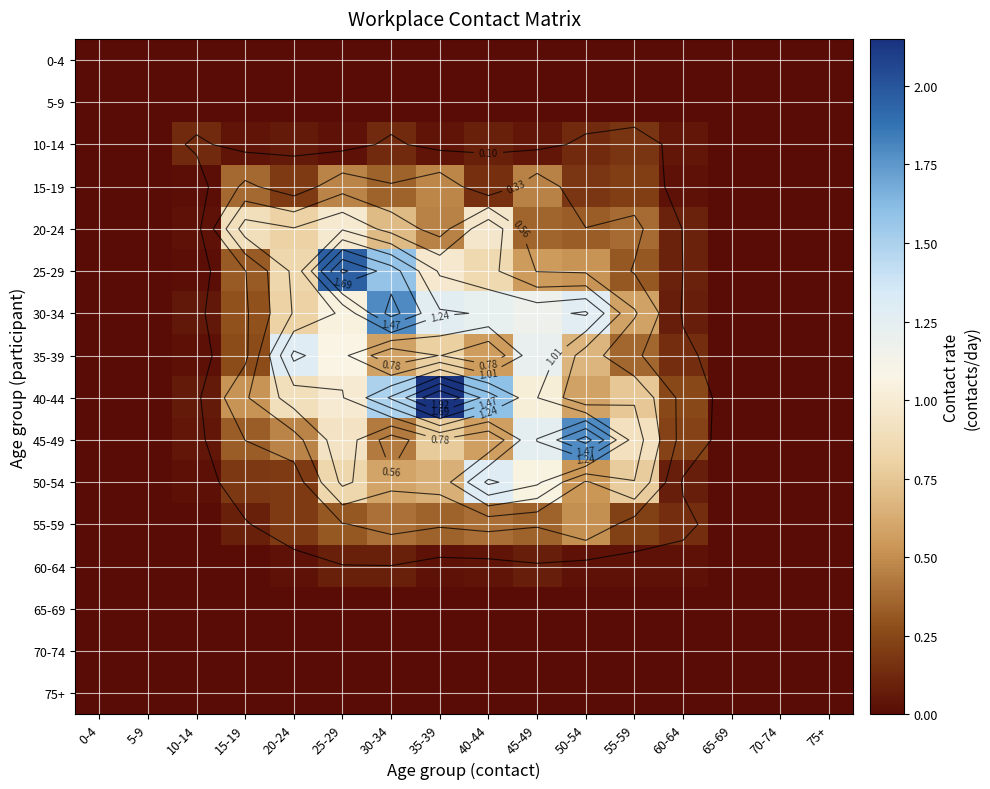

At which category does the chart reach its minimum across all series?

0-4